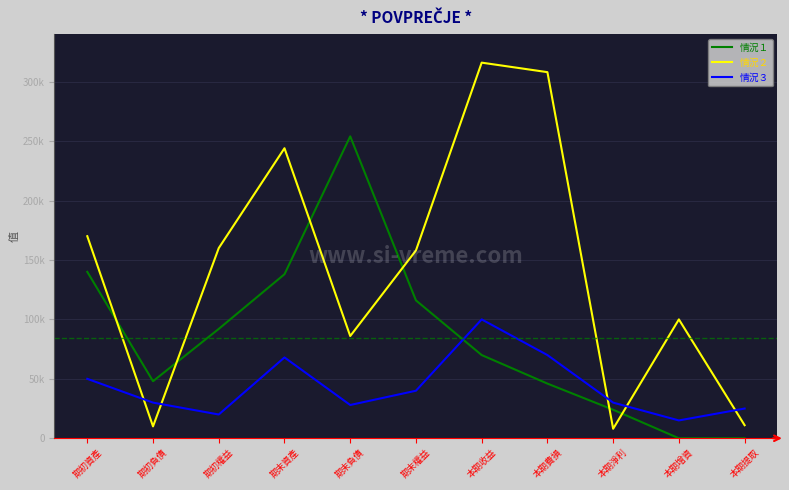

How many interior local valleys does the 情況２ series have?

3